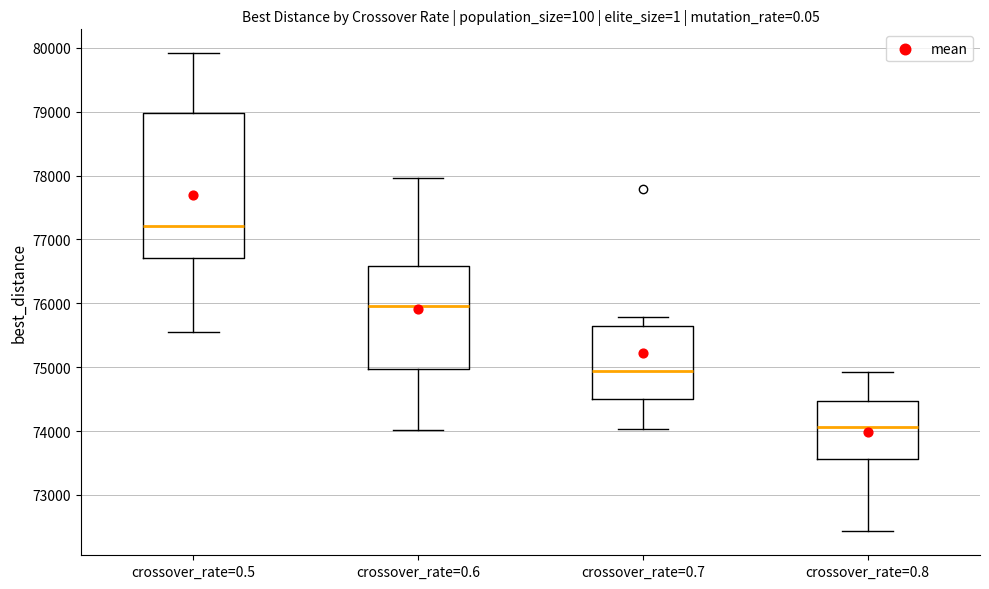

Which box is the tallest, from its lower edge to its upper edge?

crossover_rate=0.5